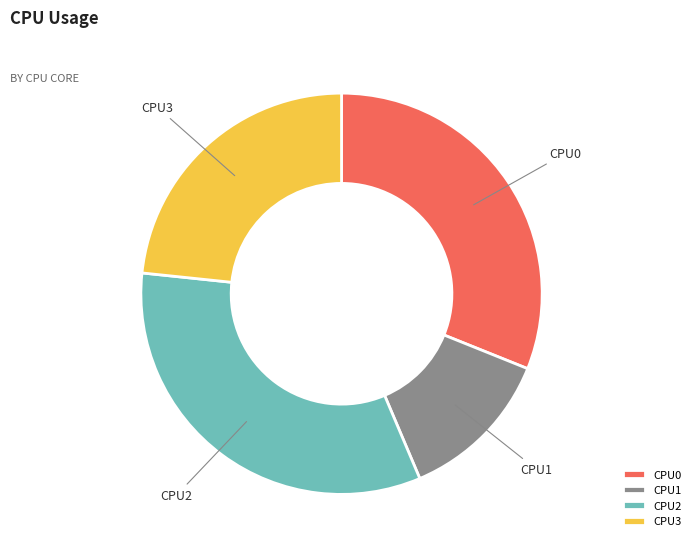

Does CPU1 account for over 50% of the chart?

No